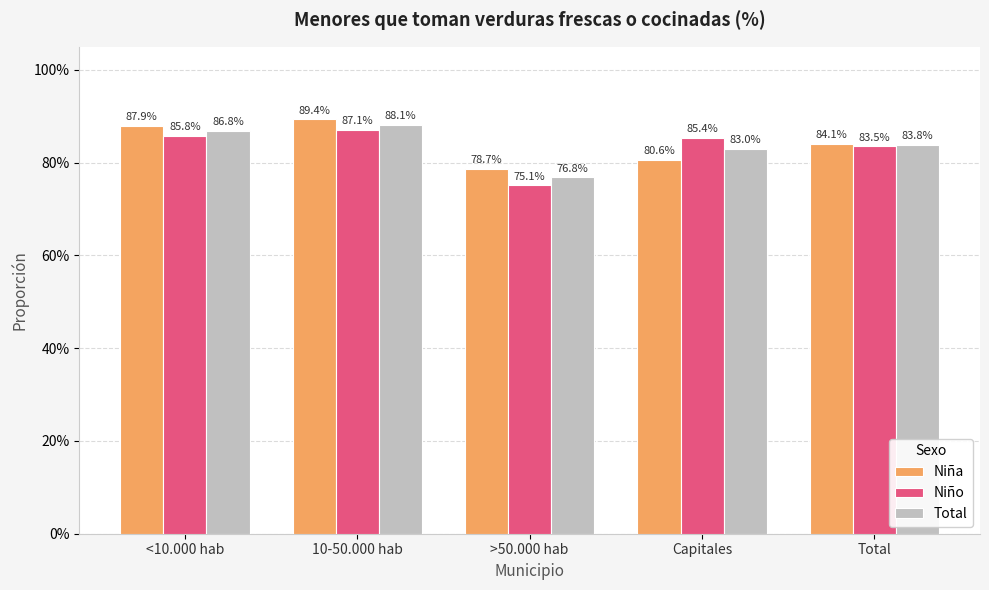

The Niño series shows 1.4 at Total. True or false?

False